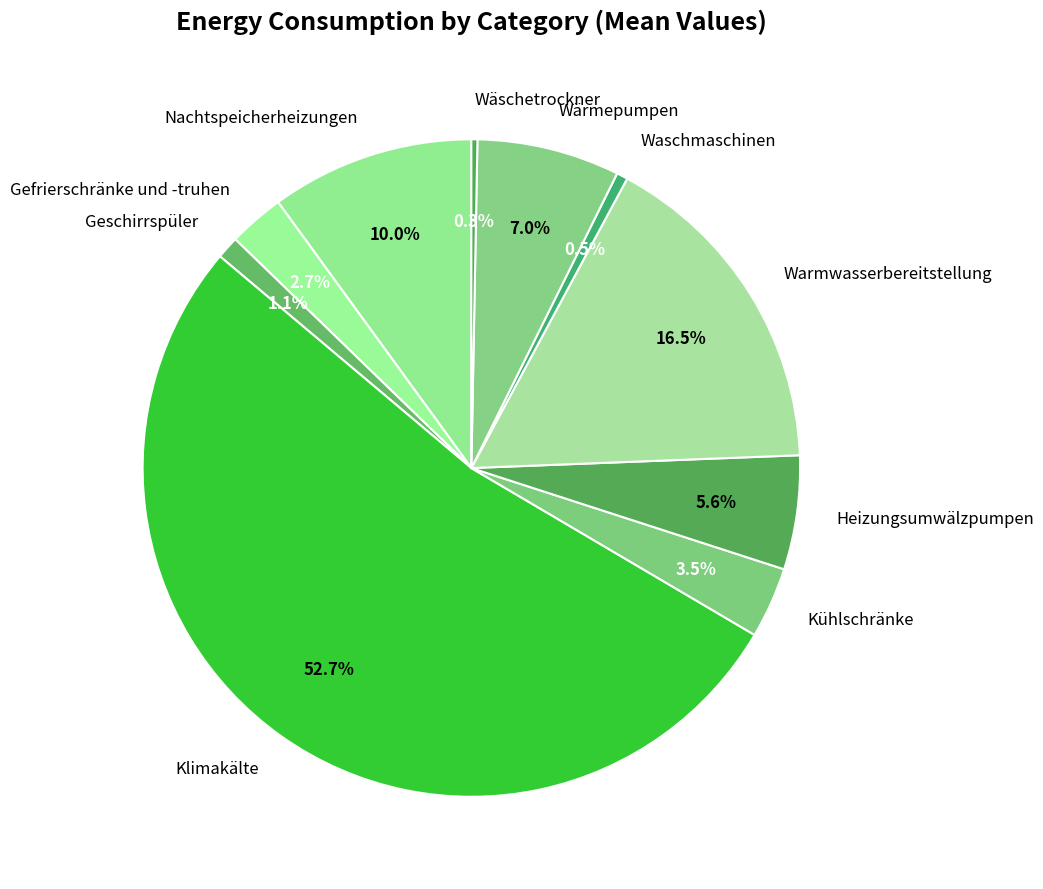

To the nearest percent, what portion does Wärmepumpen represent?

7%